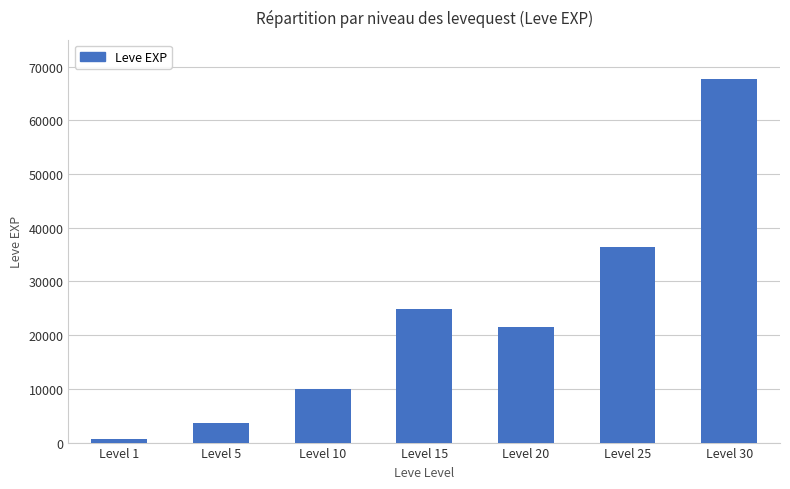

Rank the categories by value from highest to lowest.

Level 30, Level 25, Level 15, Level 20, Level 10, Level 5, Level 1